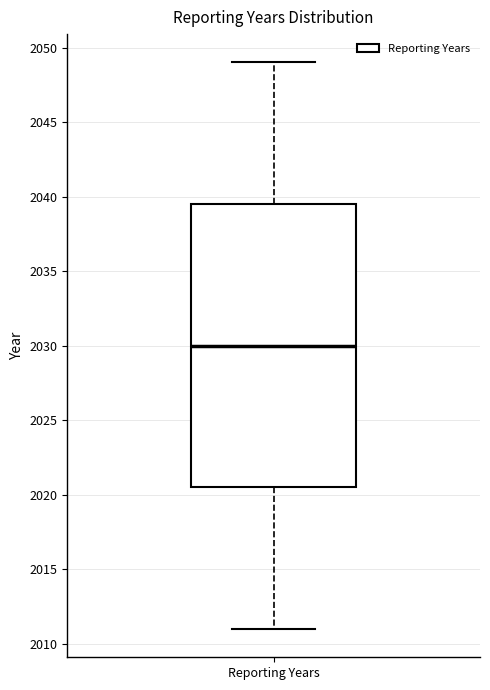

Read this box plot against the y-axis: the position of the median line, the range covered by the box, and the ends of both whiskers. The values are not printed on the chart, so give them approximately, as read against the axis.

median 2030.0, box 2020.5 to 2039.5, whiskers 2011.0 to 2049.0